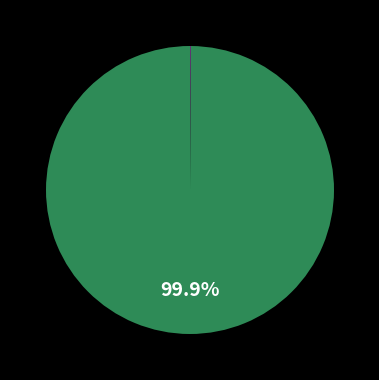

Is there a majority slice in this chart?

Yes